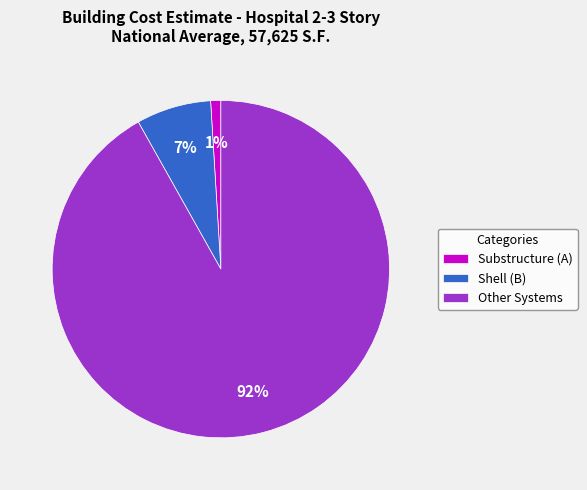

Does Other Systems account for over 50% of the chart?

Yes